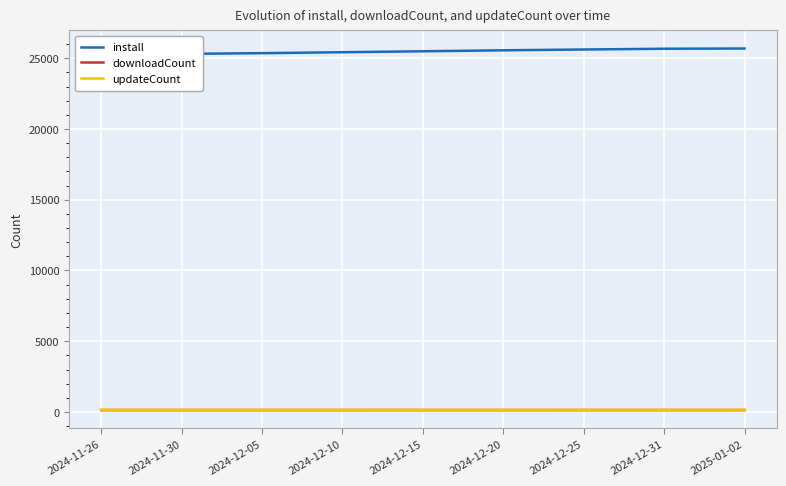

Which series has the largest range (max minus min)?

install